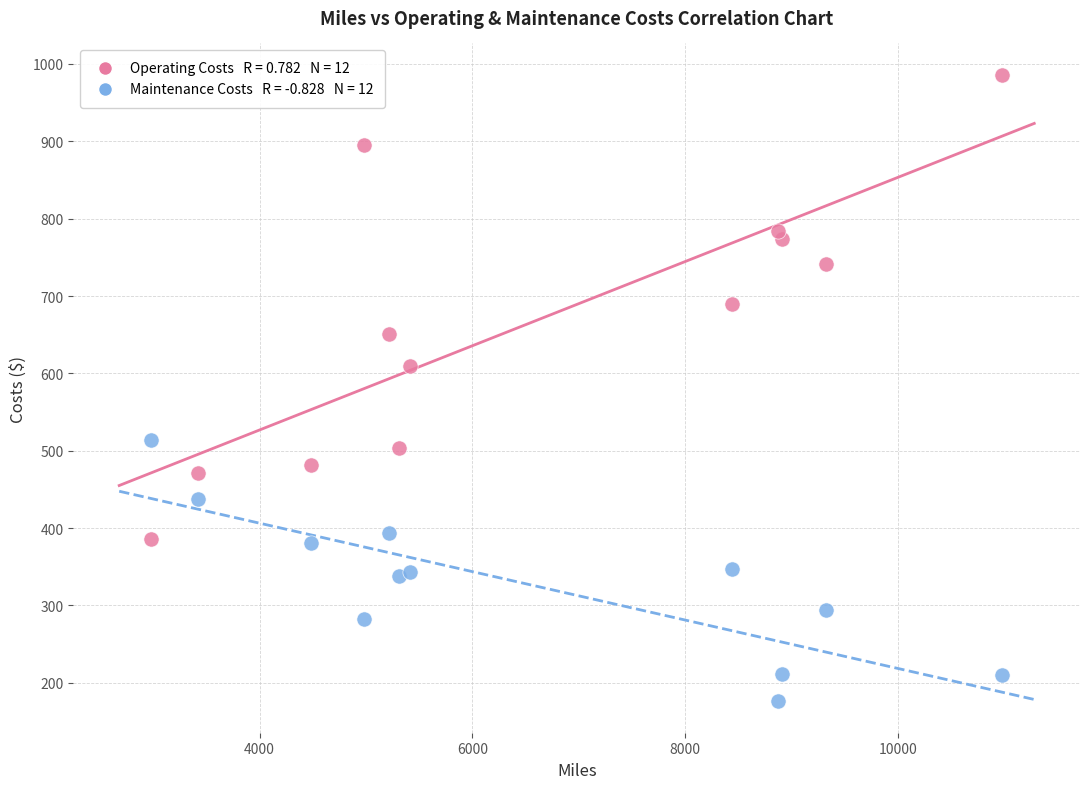

Across all series, what Y value is closest to 581?

609